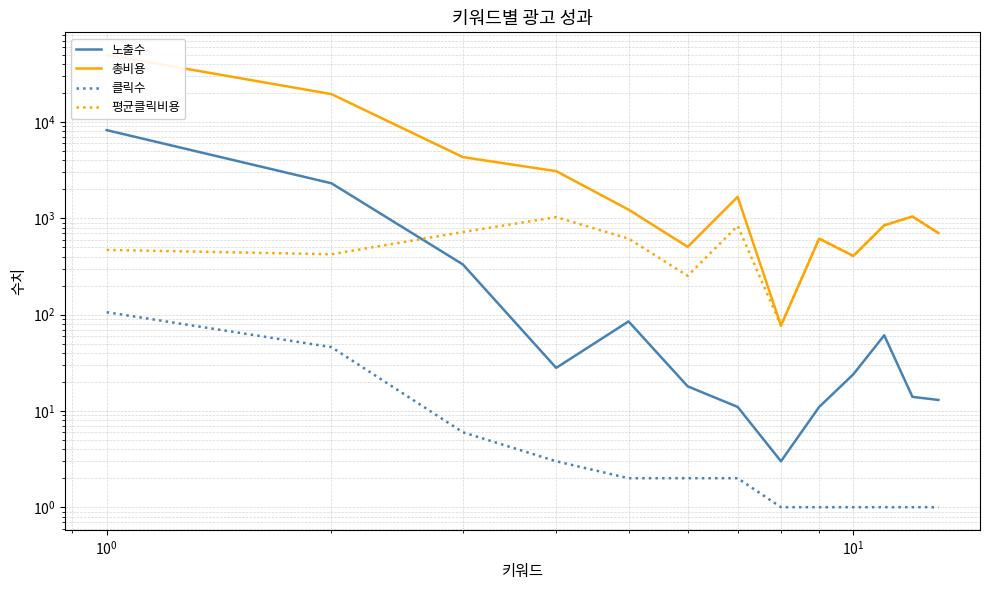

Which series has the largest total across all categories?

총비용